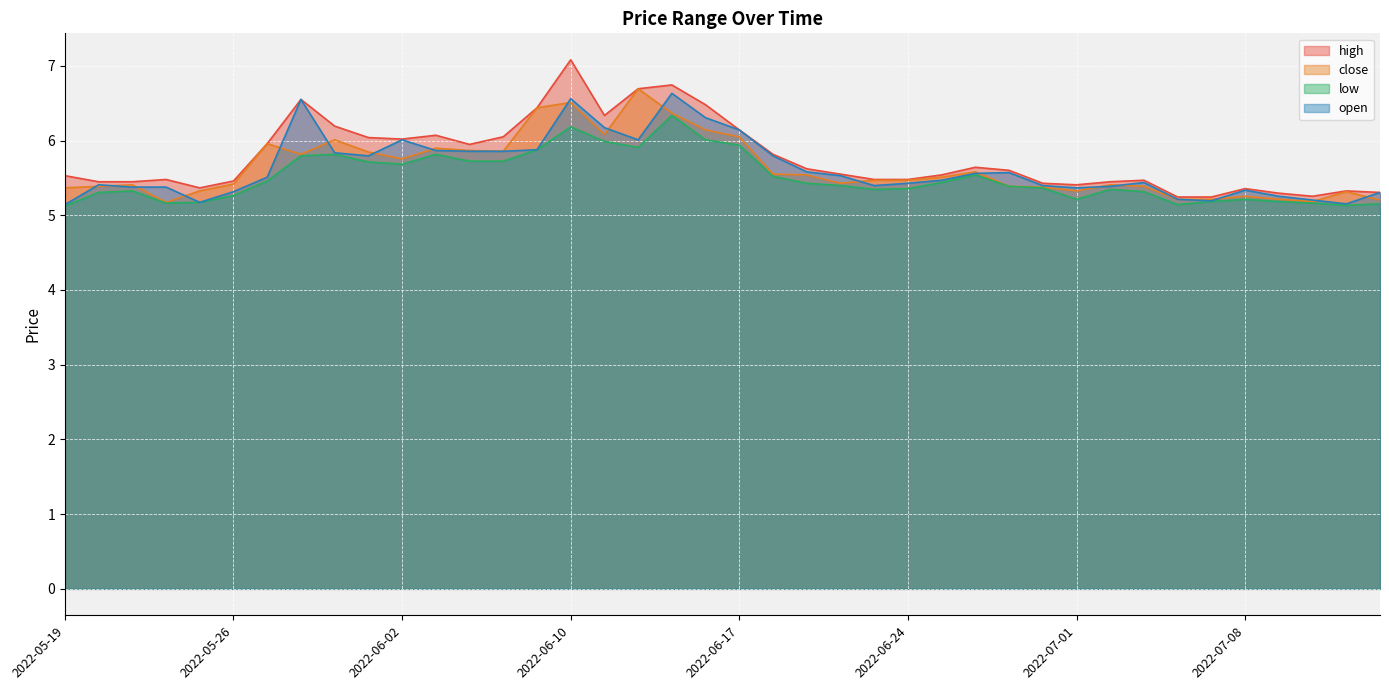

Does the chart display data point markers on the line(s)?

No